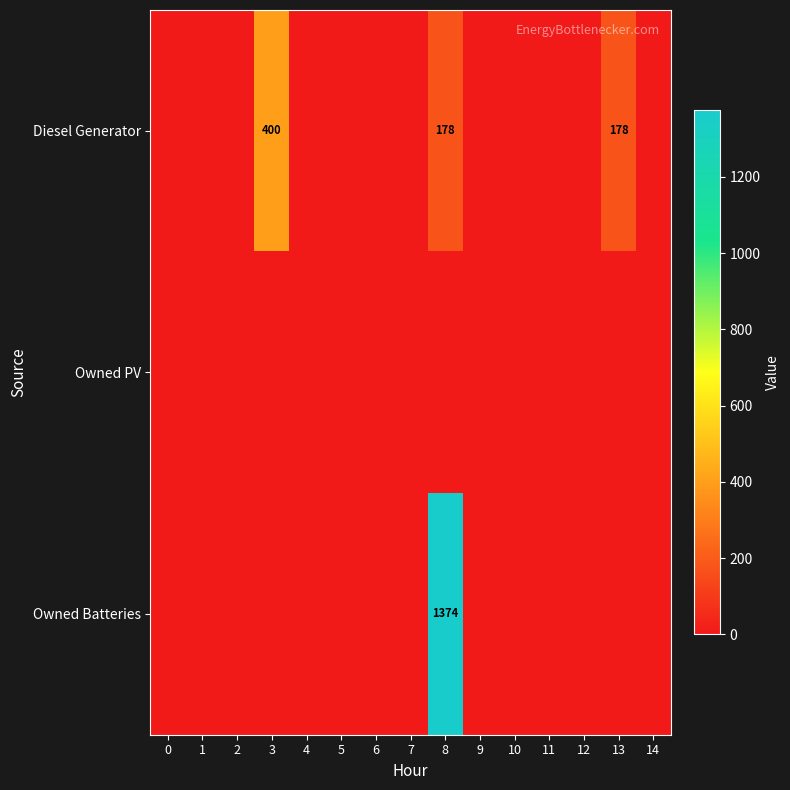

The Owned Batteries series shows 900 at 8. True or false?

False